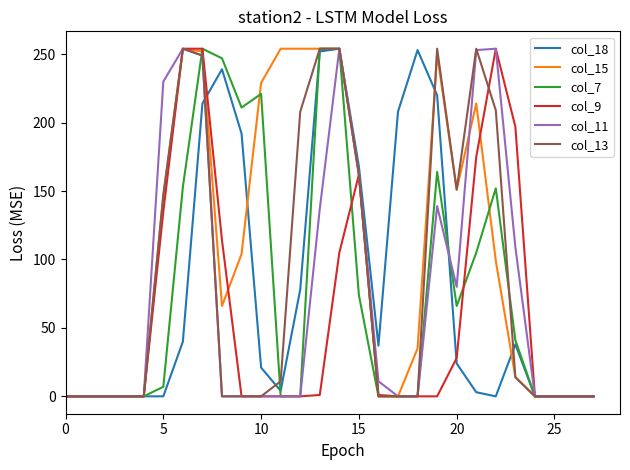

What is the label of the 14th point from the left?

13